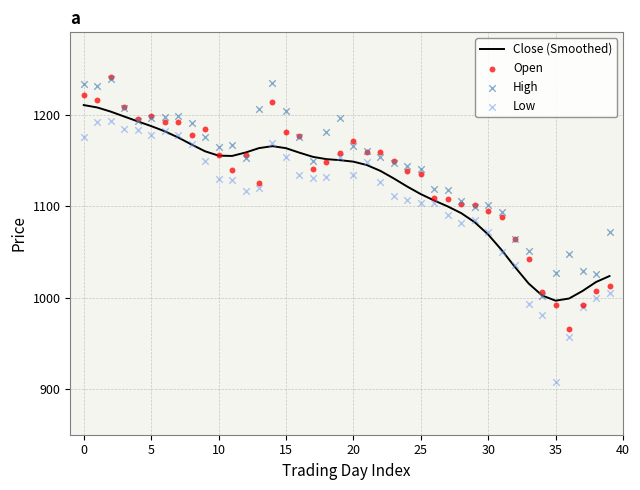

What is the minimum value for Close (Smoothed)?

996.6